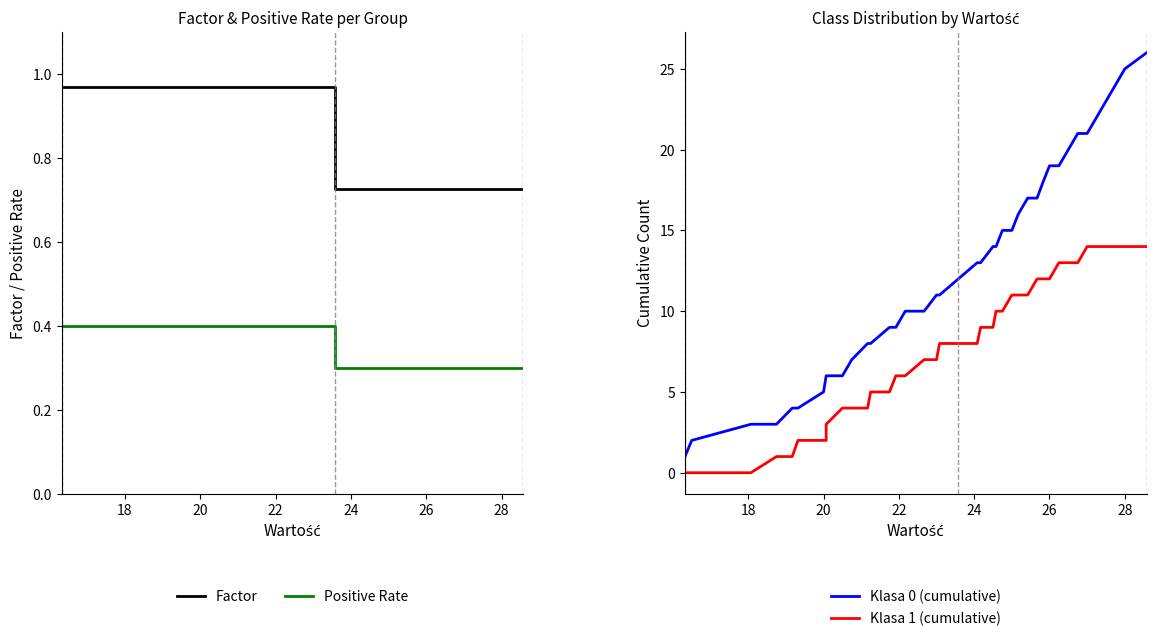

How many data points does each series have?

2